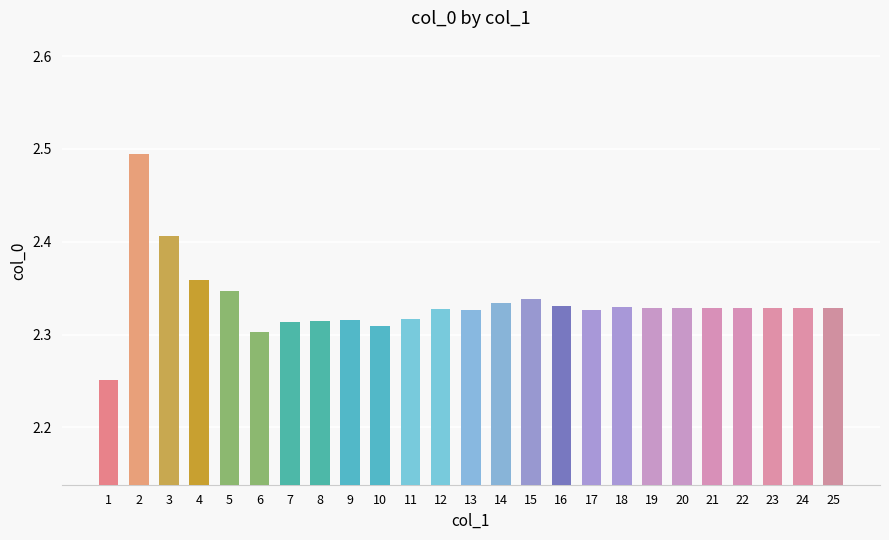

What is the sum of the values at 18 and 11?

4.6